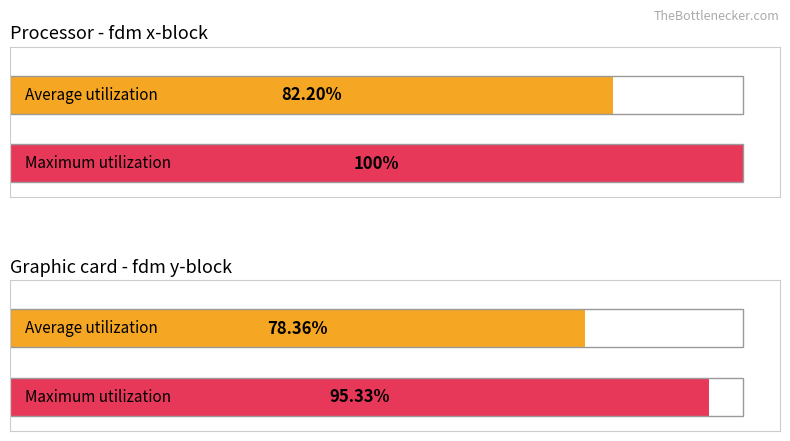

How many distinct data groups are displayed?

2